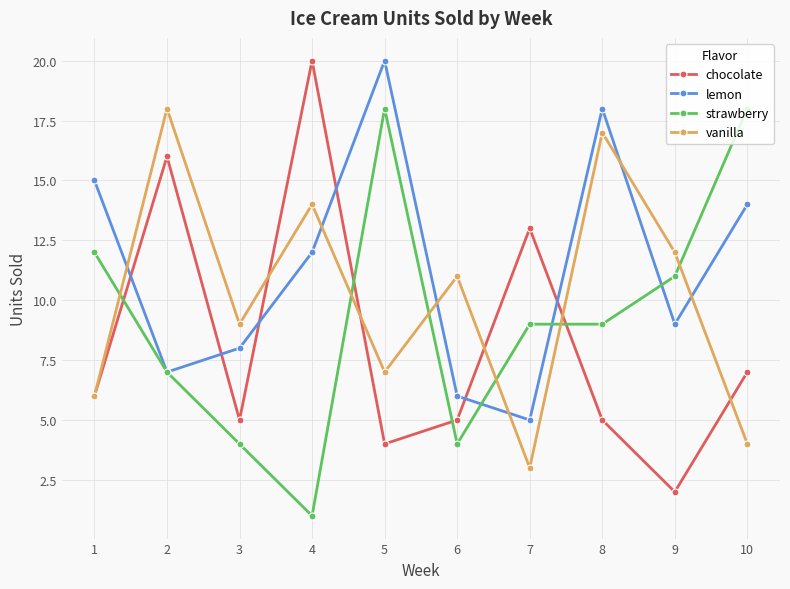

Which series has the largest total across all categories?

lemon